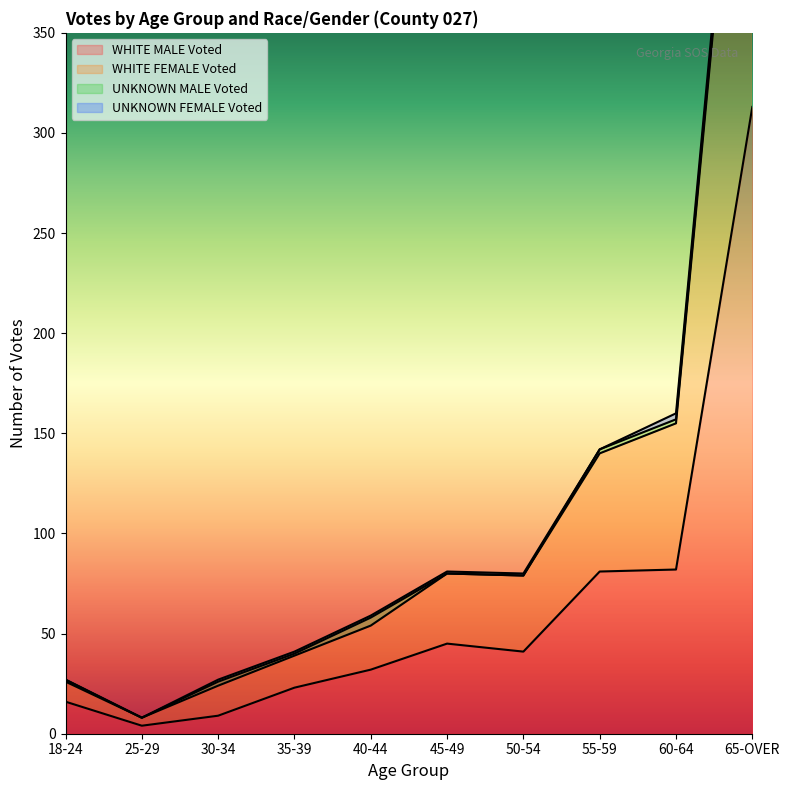

Which category has the highest value in the WHITE MALE Voted series?

65-OVER